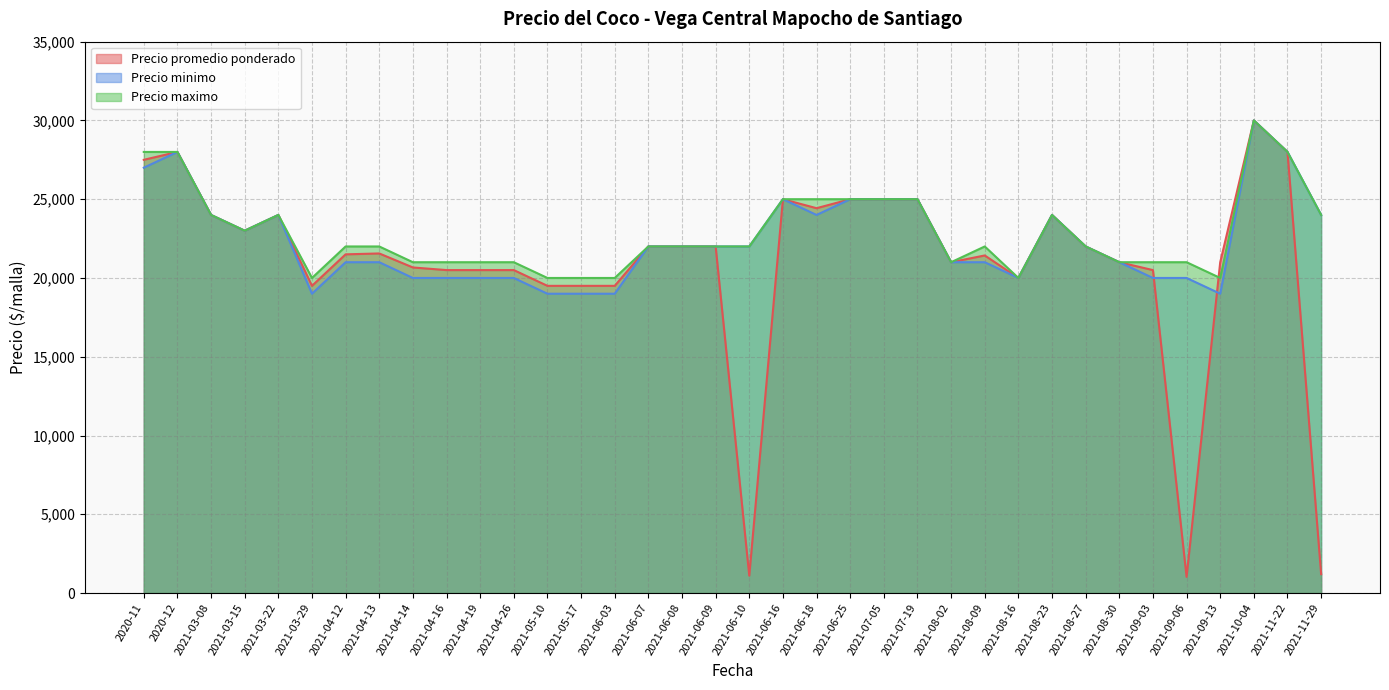

At 2021-04-16, list the series in order from smallest to largest.

Precio minimo, Precio promedio ponderado, Precio maximo